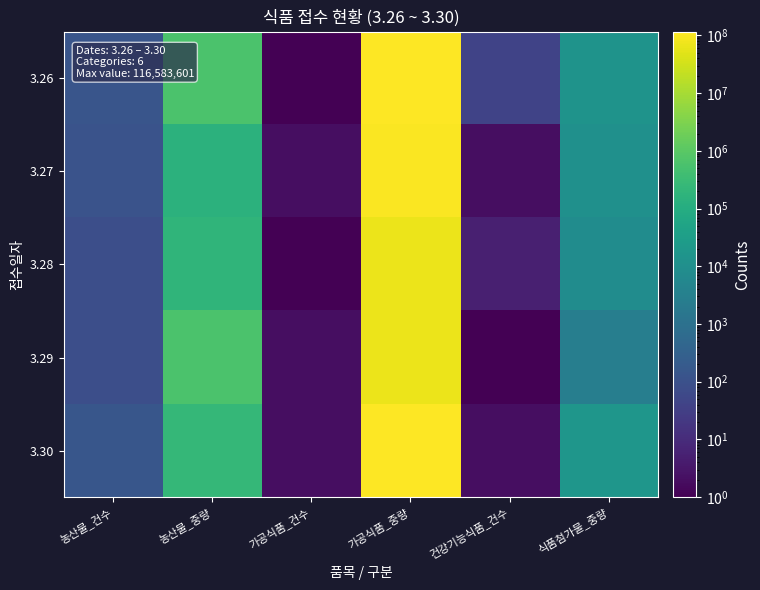

Which series has the largest total across all categories?

3.26